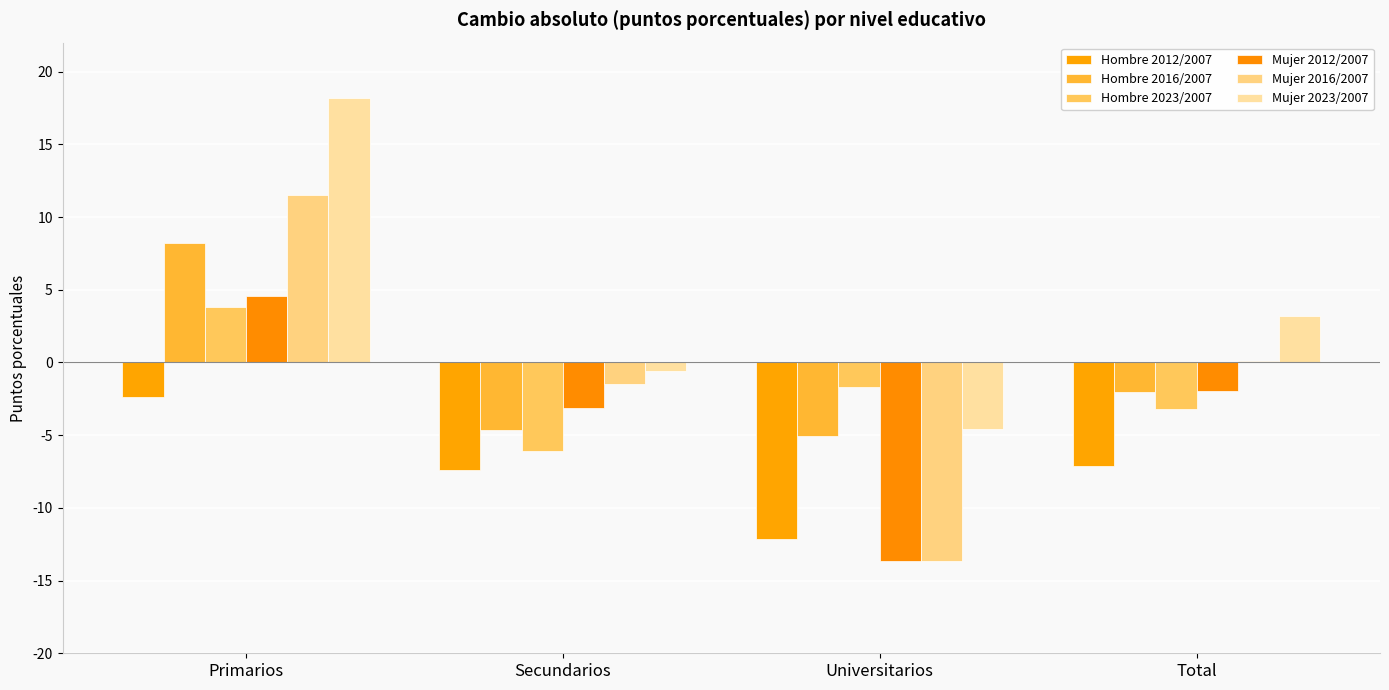

Is the value of Mujer 2023/2007 at Primarios greater than the value of Mujer 2012/2007 at Secundarios?

Yes